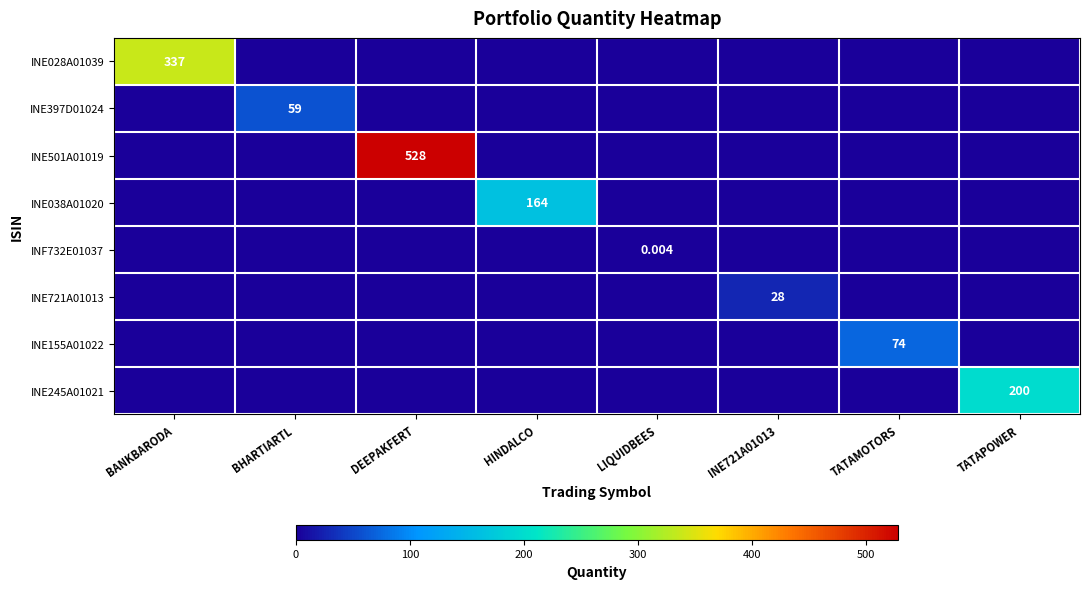

Which category has the highest value in the INE028A01039 series?

BANKBARODA